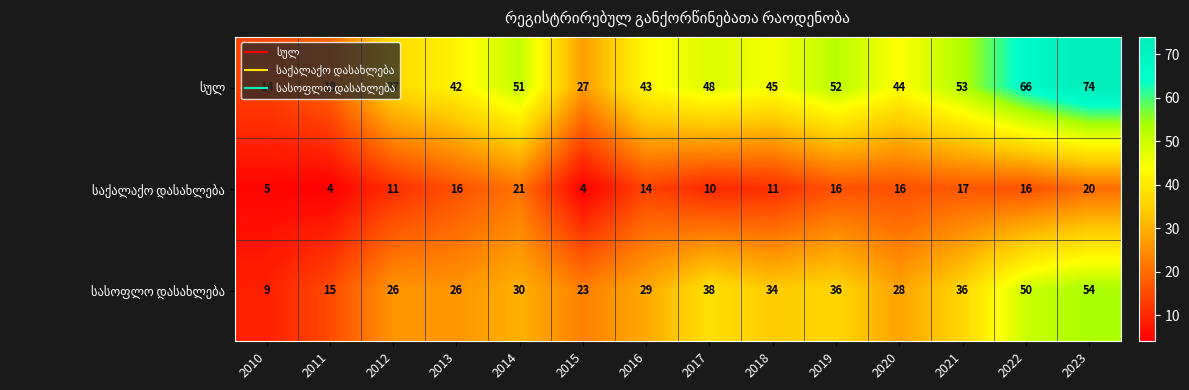

At which category does the chart reach its peak across all series?

2023